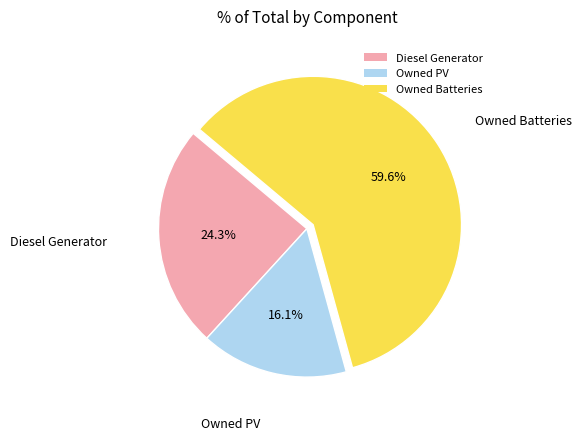

Is it true that Owned PV is 16% of the pie?

True